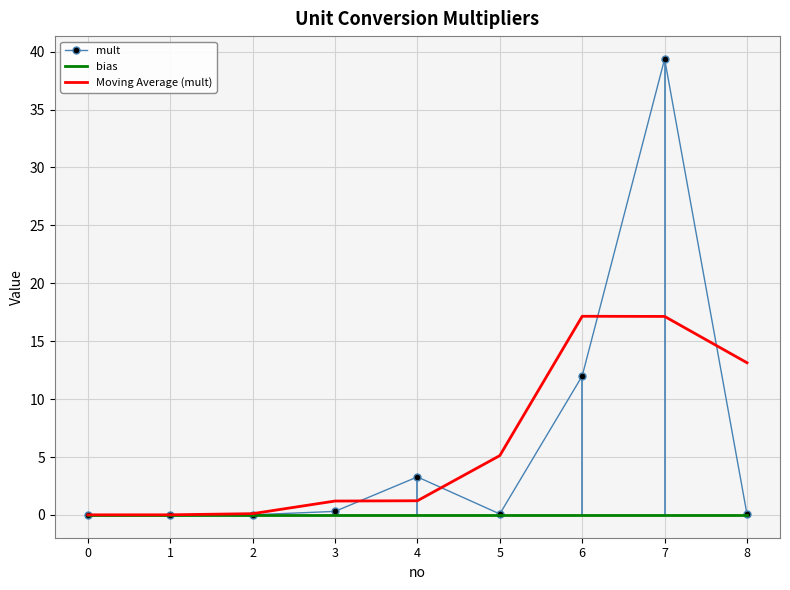

Which series has the largest range (max minus min)?

mult